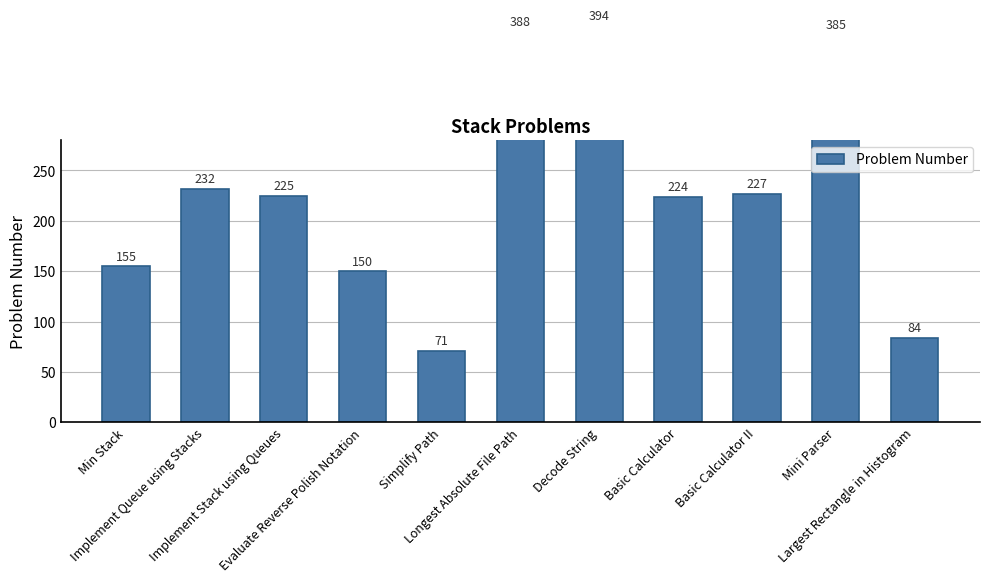

What is the difference between the maximum and minimum values?

323